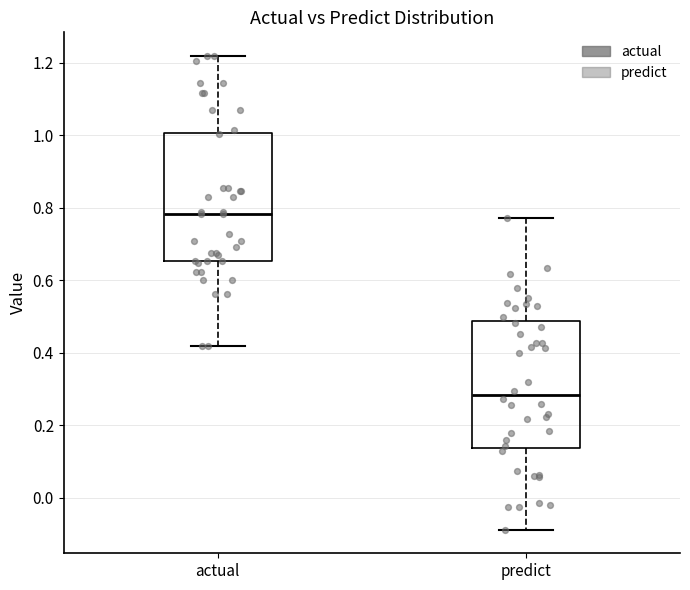

Reading left to right, read every box against the y-axis: the position of its median line, the range the box covers, and the ends of its whiskers. The values are not printed on the chart, so give them approximately, as read against the axis.

actual: median 0.78, box 0.66 to 1.00, whiskers 0.42 to 1.22
predict: median 0.28, box 0.14 to 0.48, whiskers -0.08 to 0.78